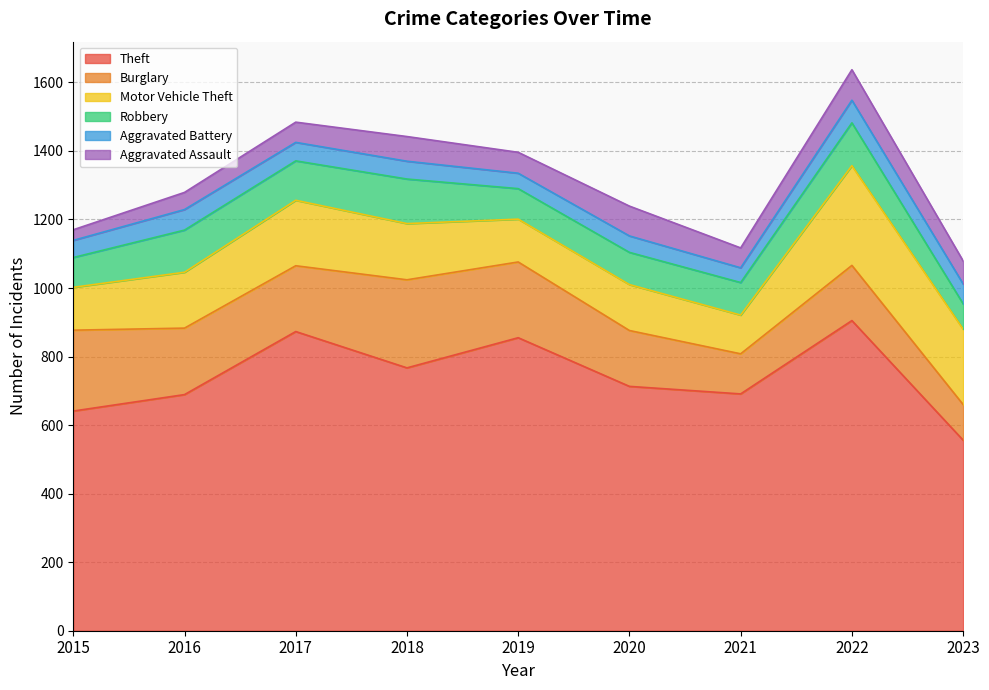

Between 2020 and 2022, which series saw the biggest shift?

Theft